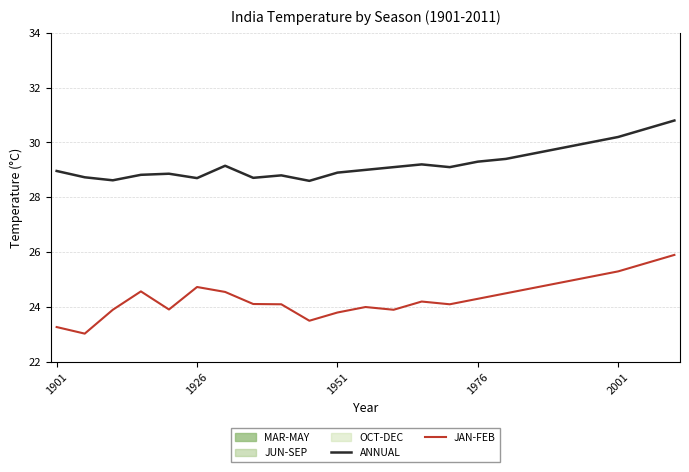

Which series has the largest range (max minus min)?

JAN-FEB